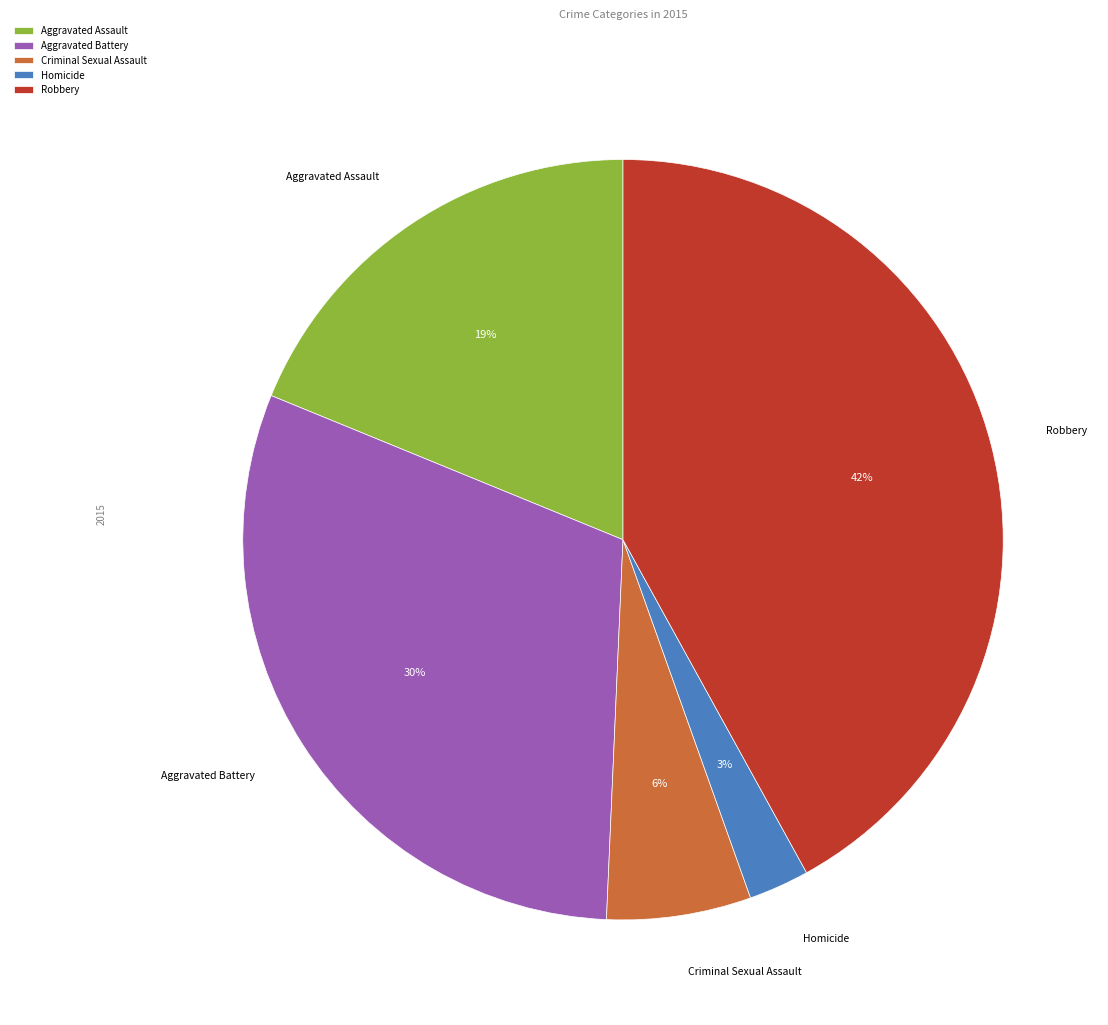

What is the largest slice in the pie chart?

Robbery